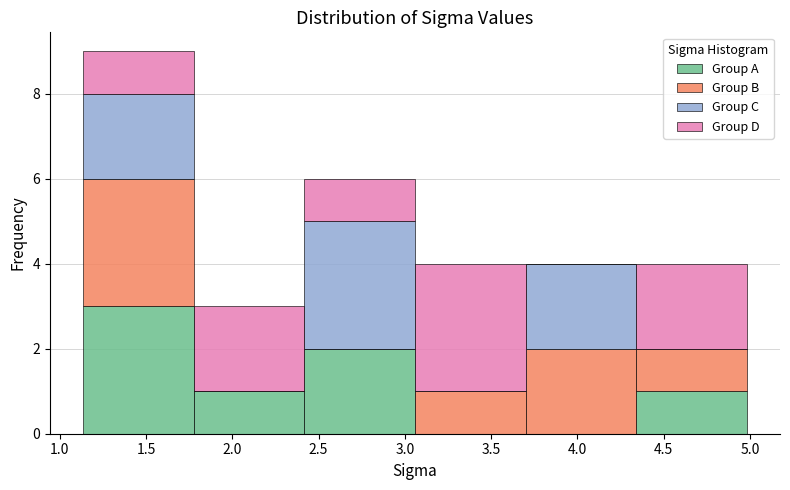

Reading left to right, list every stacked bar in this chart as the range it spans on the x-axis followed by its total height. Neither the bar edges nor the heights are printed on the chart, so give them approximately, as read against the axes.

1.15 to 1.80: 9
1.80 to 2.40: 3
2.40 to 3.05: 6
3.05 to 3.70: 4
3.70 to 4.35: 4
4.35 to 5.00: 4